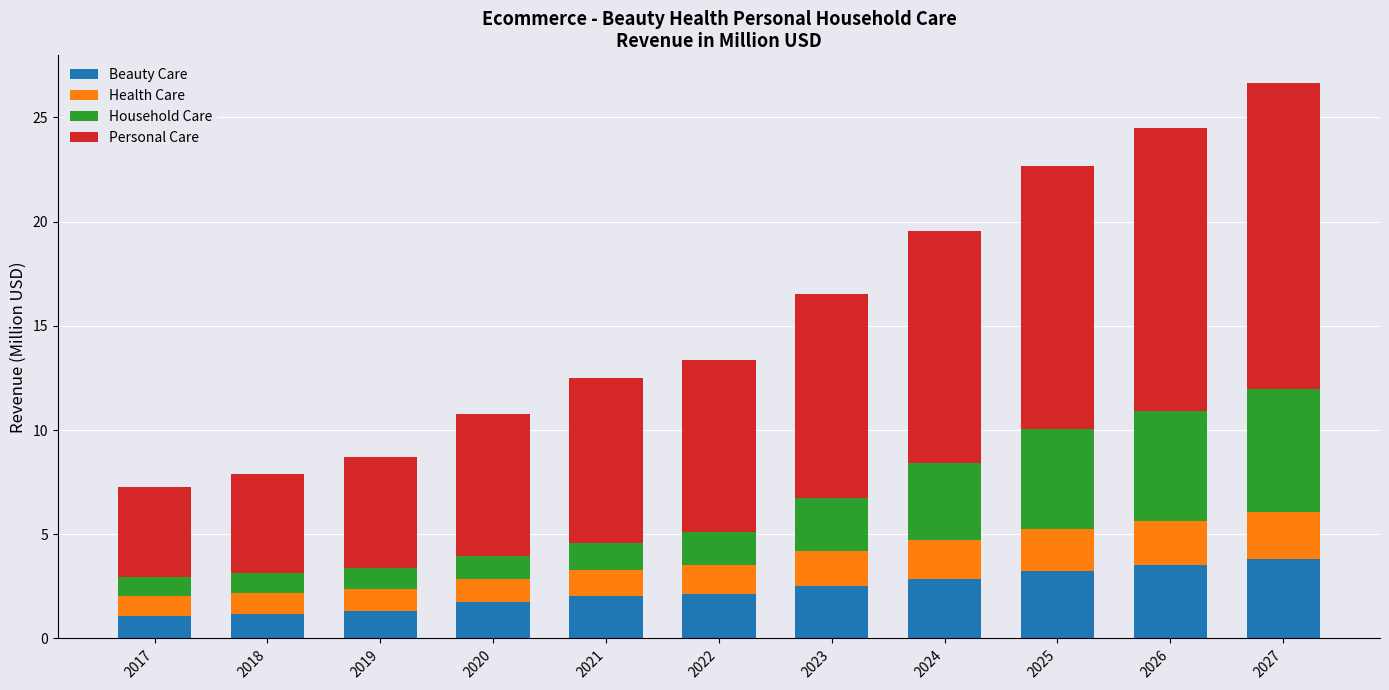

True or false: Beauty Care has a value of 3.3 at 2025.

True